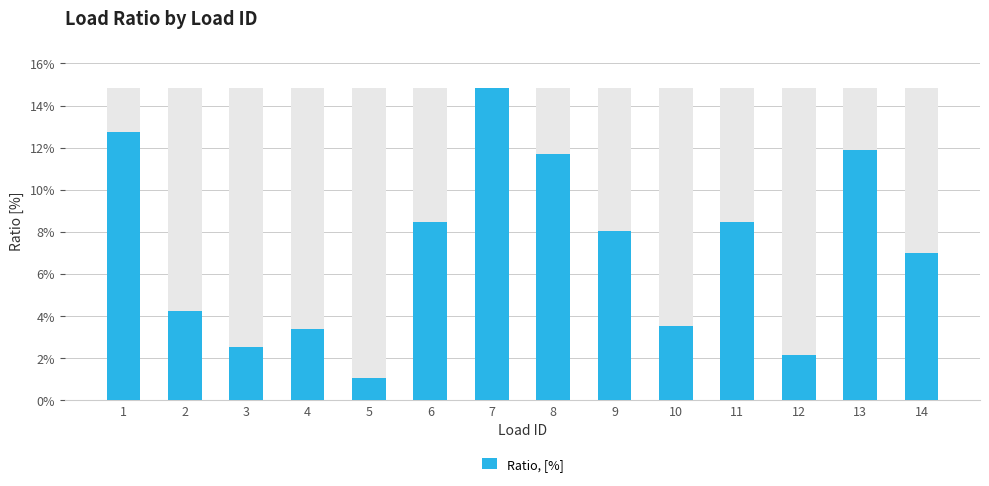

What is the maximum value shown in the chart?

0.1